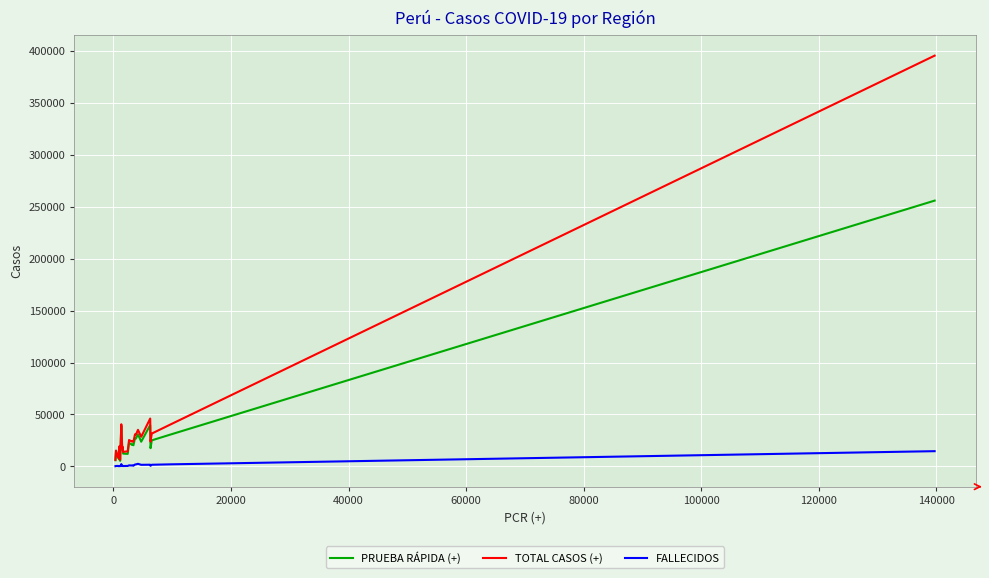

What is the maximum value for PRUEBA RÁPIDA (+)?

256011